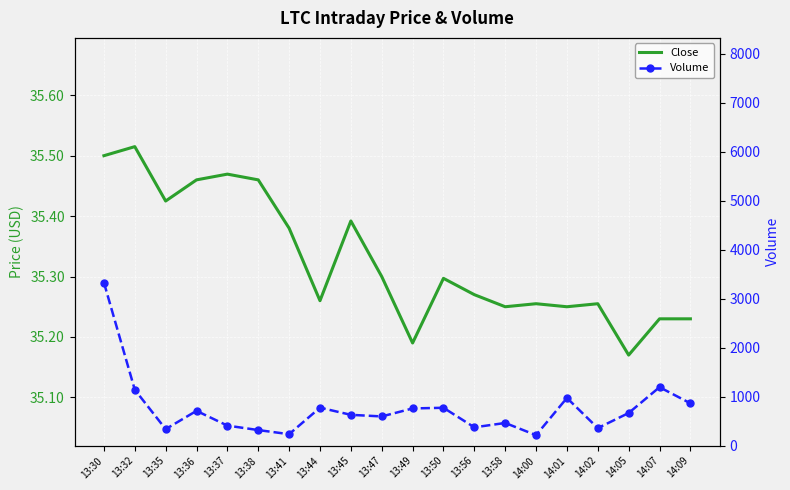

What is the difference between the maximum and minimum values in the Volume series?

3113.0